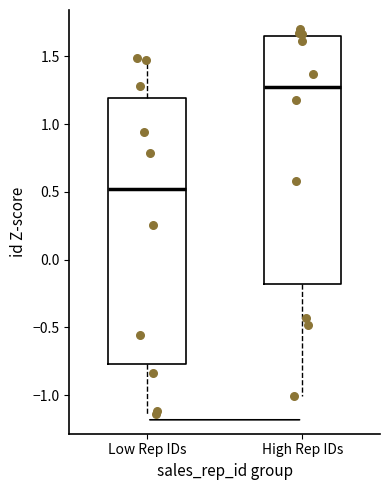

Reading left to right, read every box against the y-axis: the position of its median line, the range the box covers, and the ends of its whiskers. The values are not printed on the chart, so give them approximately, as read against the axis.

Low Rep IDs: median 0.50, box -0.75 to 1.20, whiskers -1.15 to 1.50
High Rep IDs: median 1.30, box -0.20 to 1.65, whiskers -1.00 to 1.70